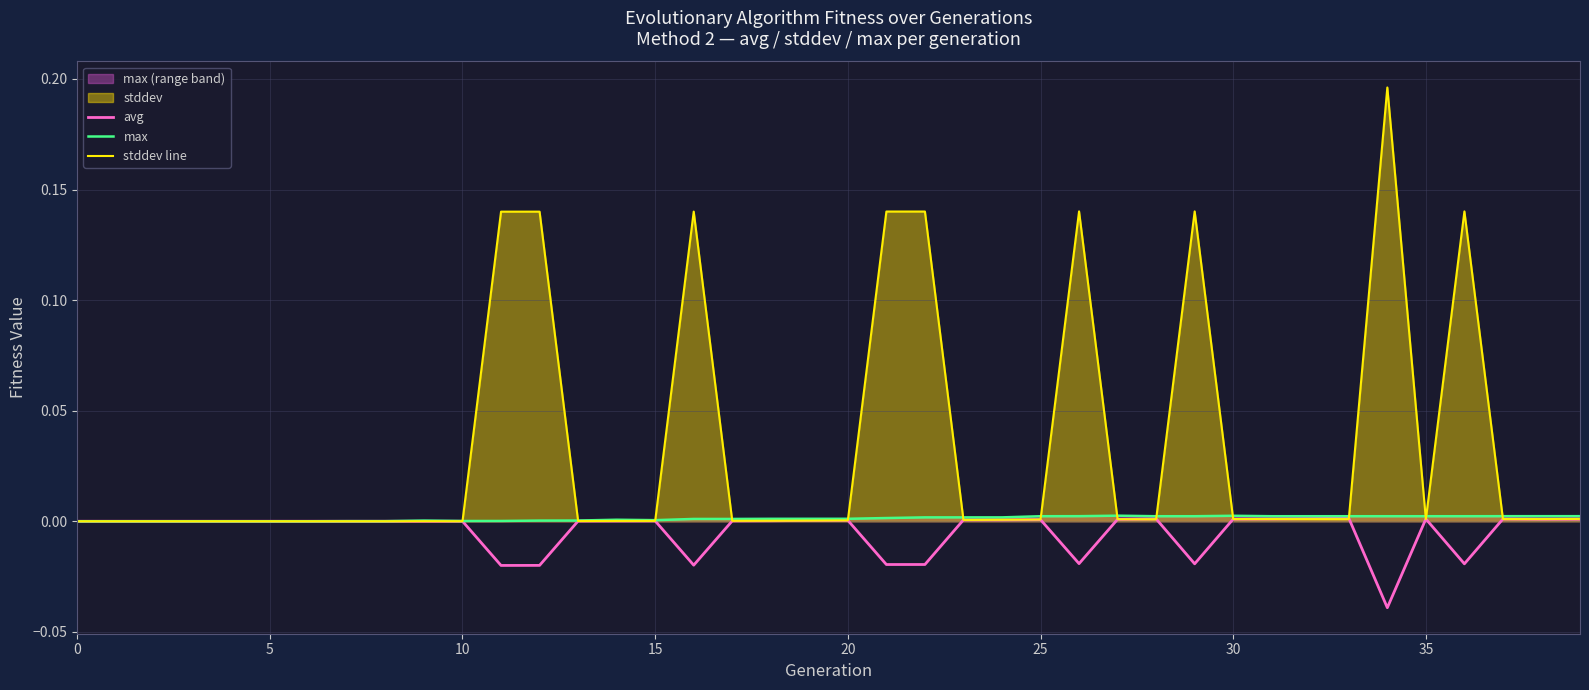

Which series has the largest total across all categories?

stddev line